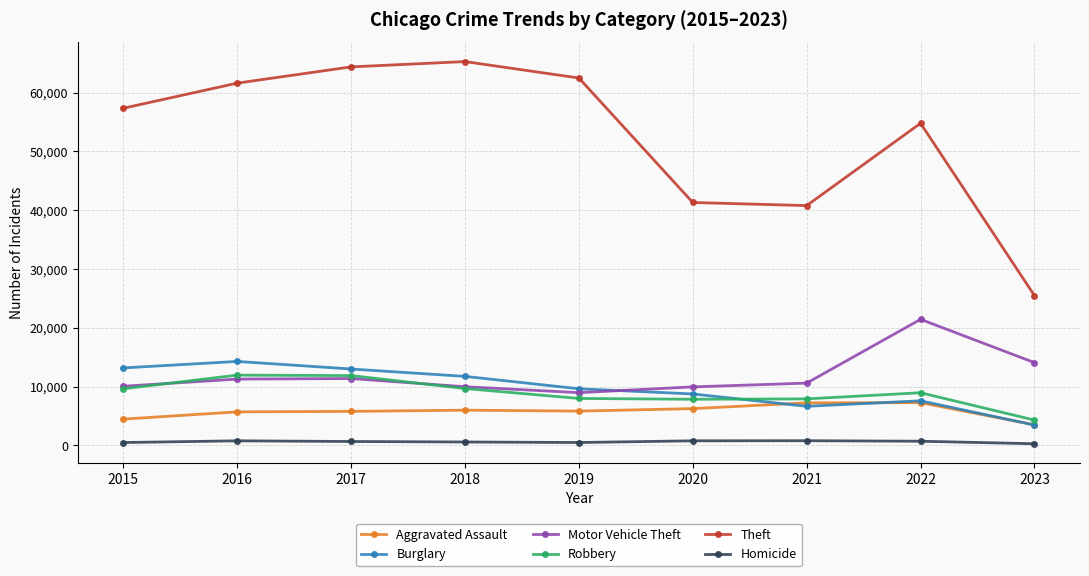

What is the value of the Homicide point at the 2nd from the left?

786